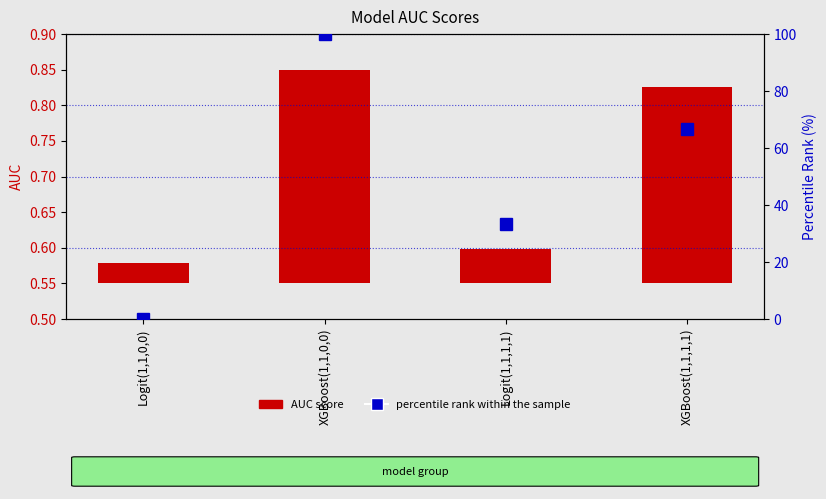

Count the number of categories in the chart.

4